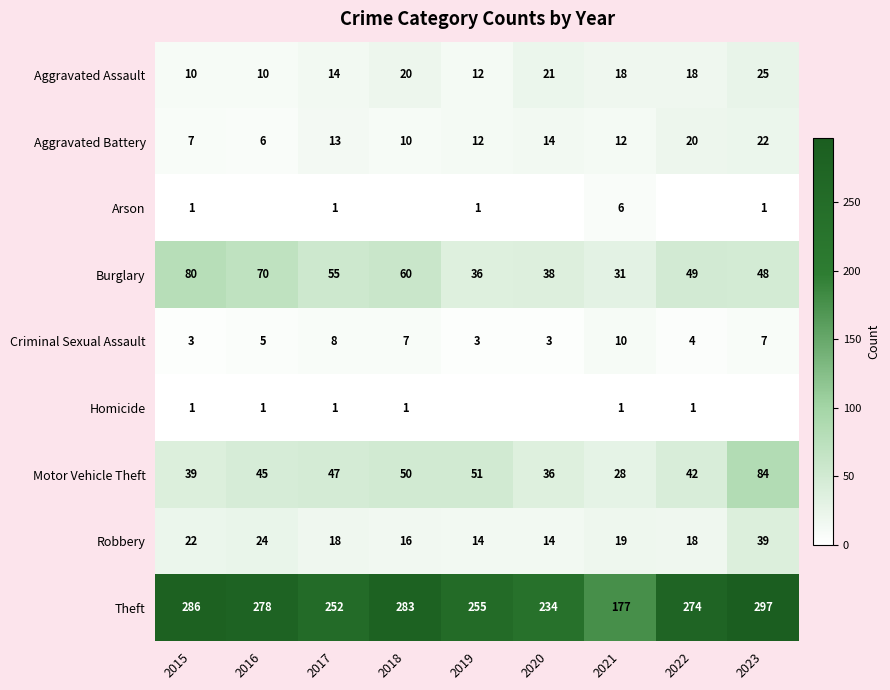

What is the difference between the Burglary values at 2015 and 2016?

10